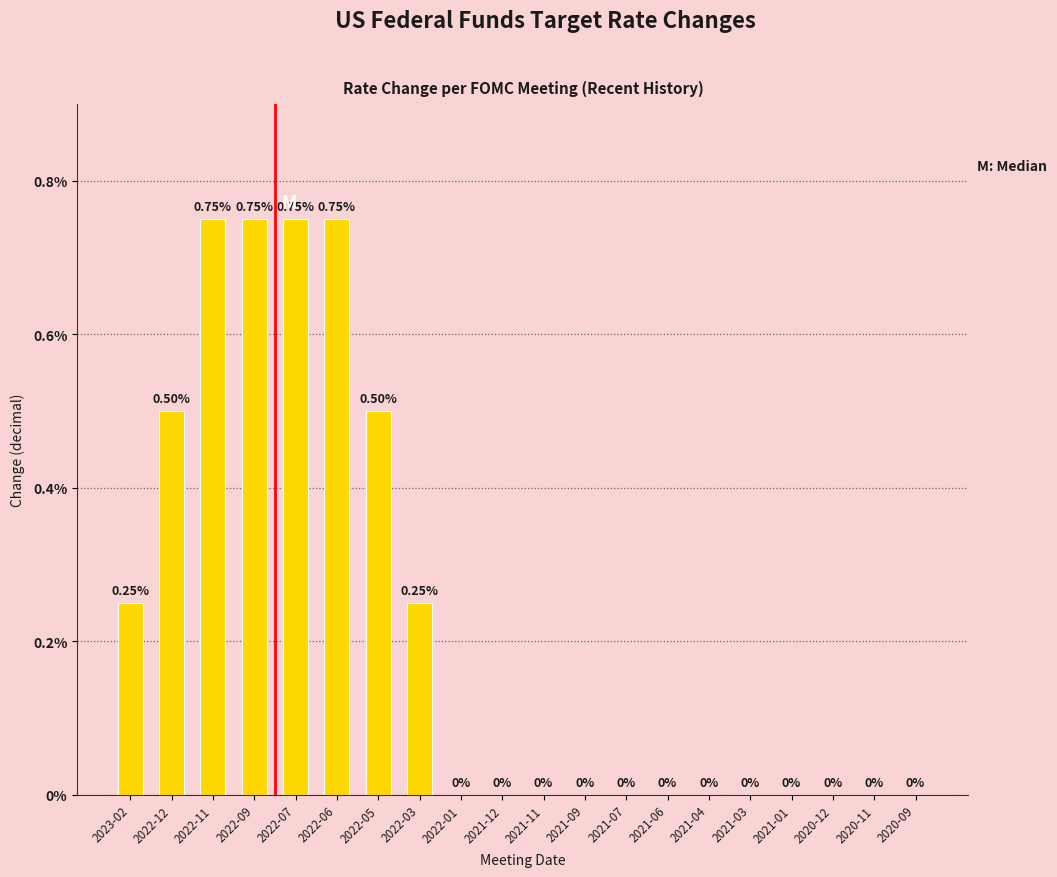

Rank the categories by value from highest to lowest.

2022-11, 2022-09, 2022-07, 2022-06, 2022-12, 2022-05, 2023-02, 2022-03, 2022-01, 2021-12, 2021-11, 2021-09, 2021-07, 2021-06, 2021-04, 2021-03, 2021-01, 2020-12, 2020-11, 2020-09